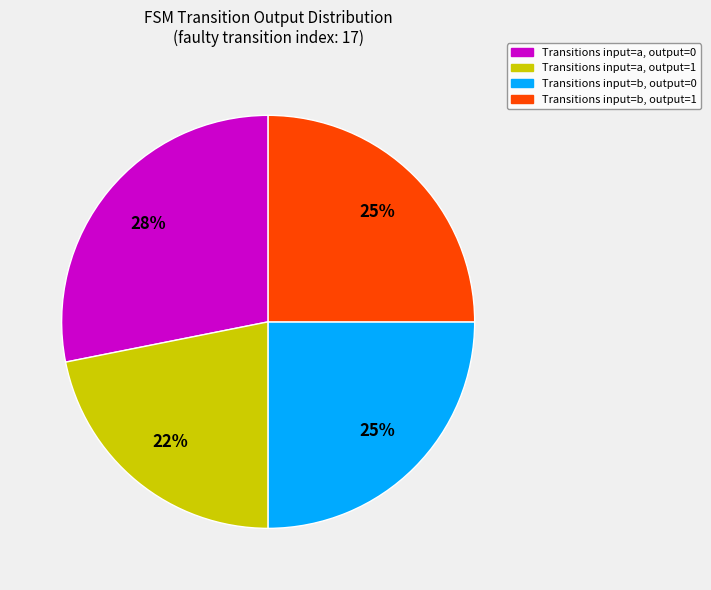

To the nearest percent, what portion does Transitions input=a, output=1 represent?

22%